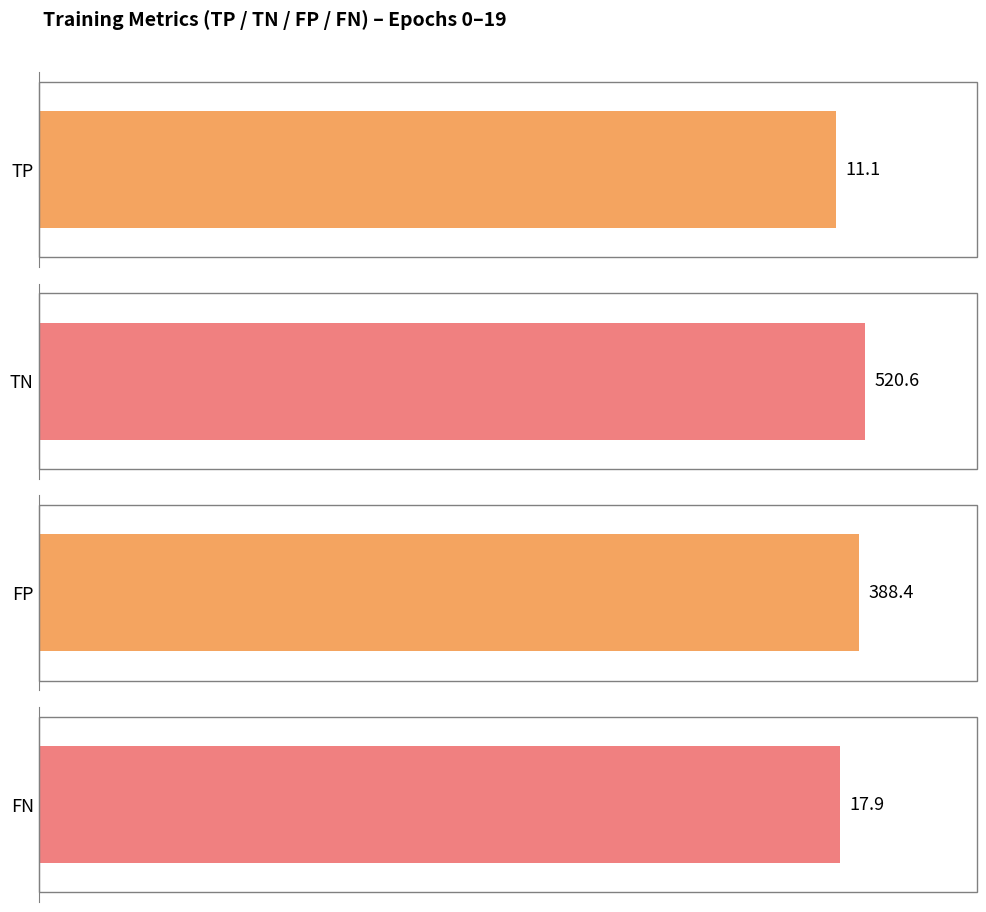

Reading left to right, what are all the values shown in this chart?

TP: 13	13	12	12	12	12	12	12	12	12	11	11	11	11	10	10	10	9	8	8
TN: 465	472	478	486	492	495	500	501	503	509	512	516	522	536	546	556	568	578	586	591
FP: 444	437	431	423	417	414	409	408	406	400	397	393	387	373	363	353	341	331	323	318
FN: 16	16	17	17	17	17	17	17	17	17	18	18	18	18	19	19	19	20	21	21